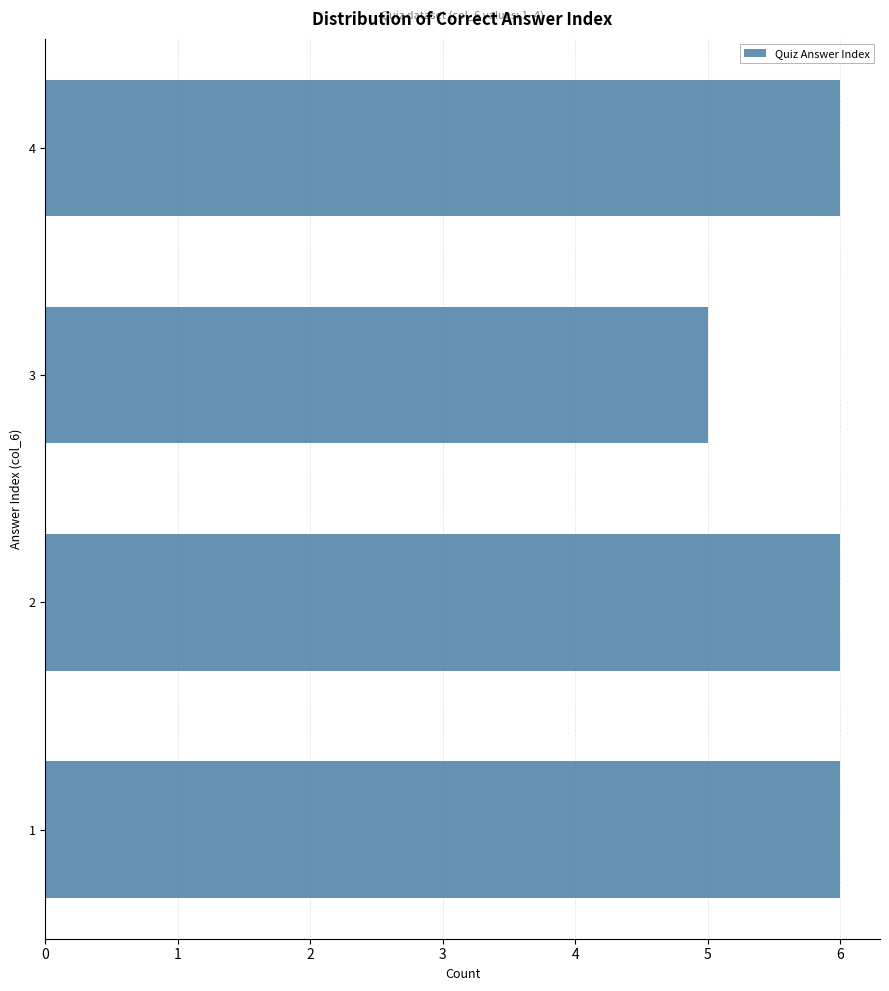

Reading bottom to top, extract all data points from this chart.

1=6	2=6	3=5	4=6